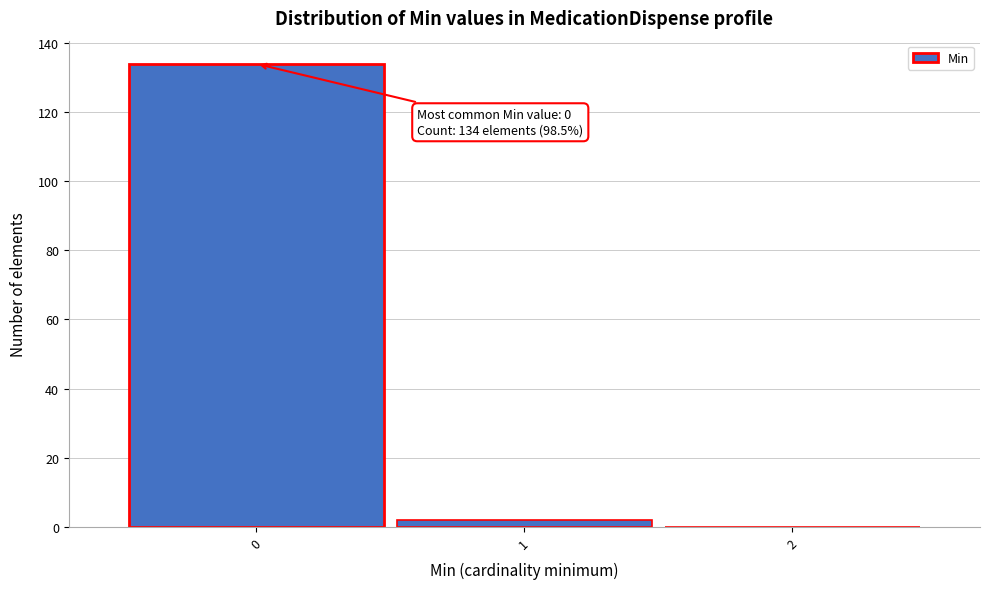

Which range on the x-axis has the tallest bar?

-0.5 to 0.5